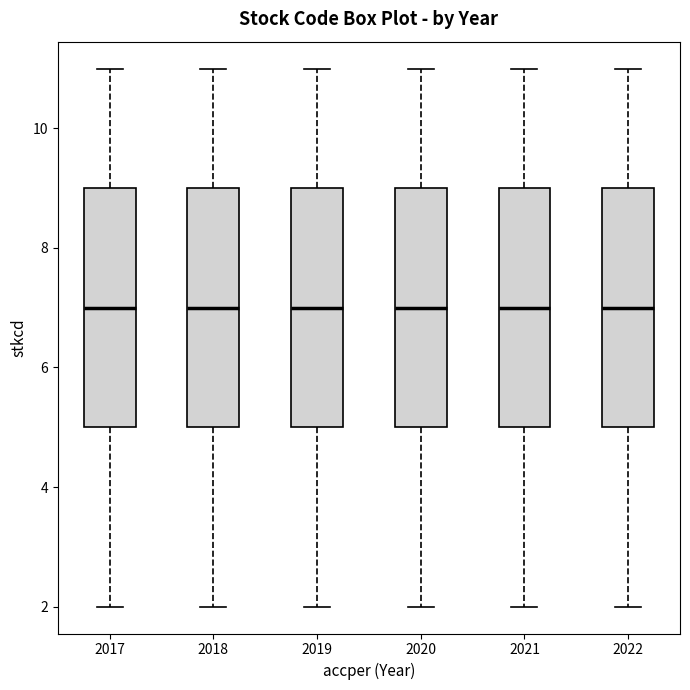

Where does the upper whisker of the box at x = 2022 end on the y-axis? The values are not printed on the chart, so give them approximately, as read against the axis.

11